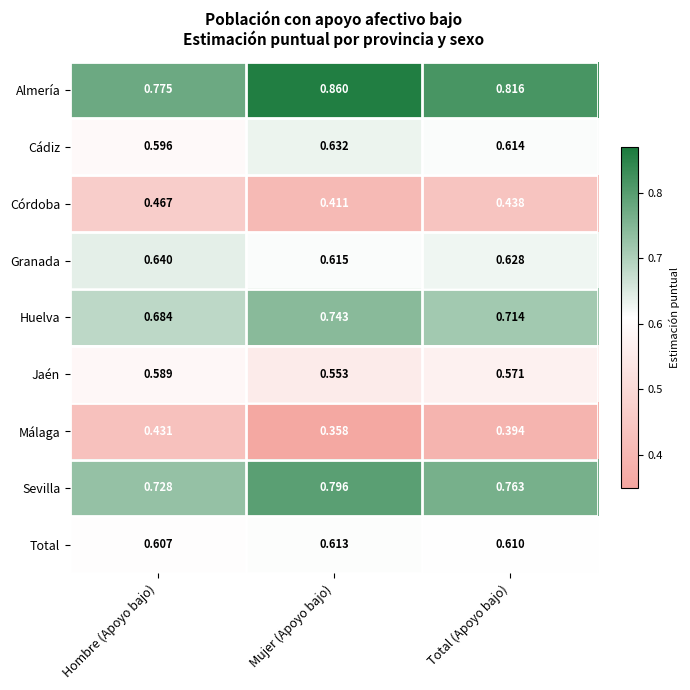

At how many categories does at least one series exceed 0?

3